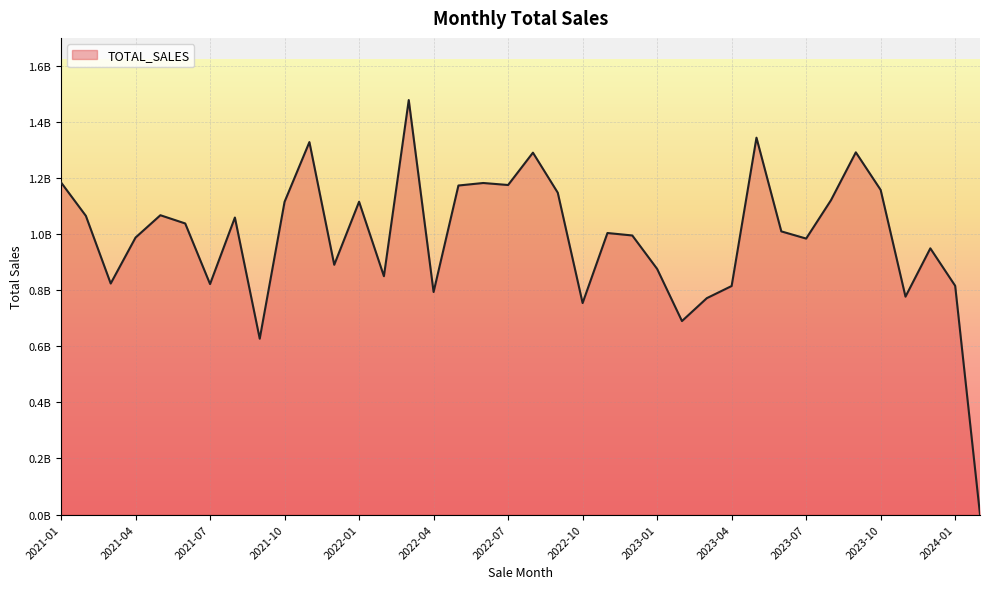

Does the chart have visible grid lines?

Yes